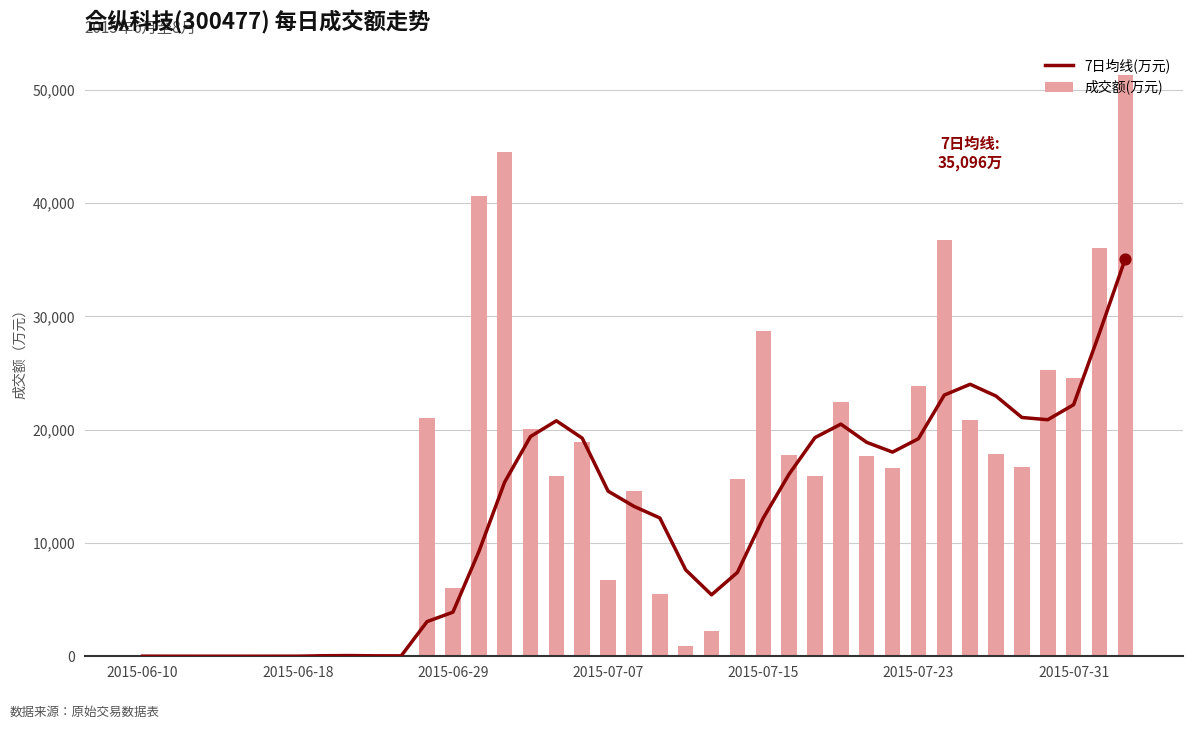

At how many categories does at least one series exceed 5703?

27